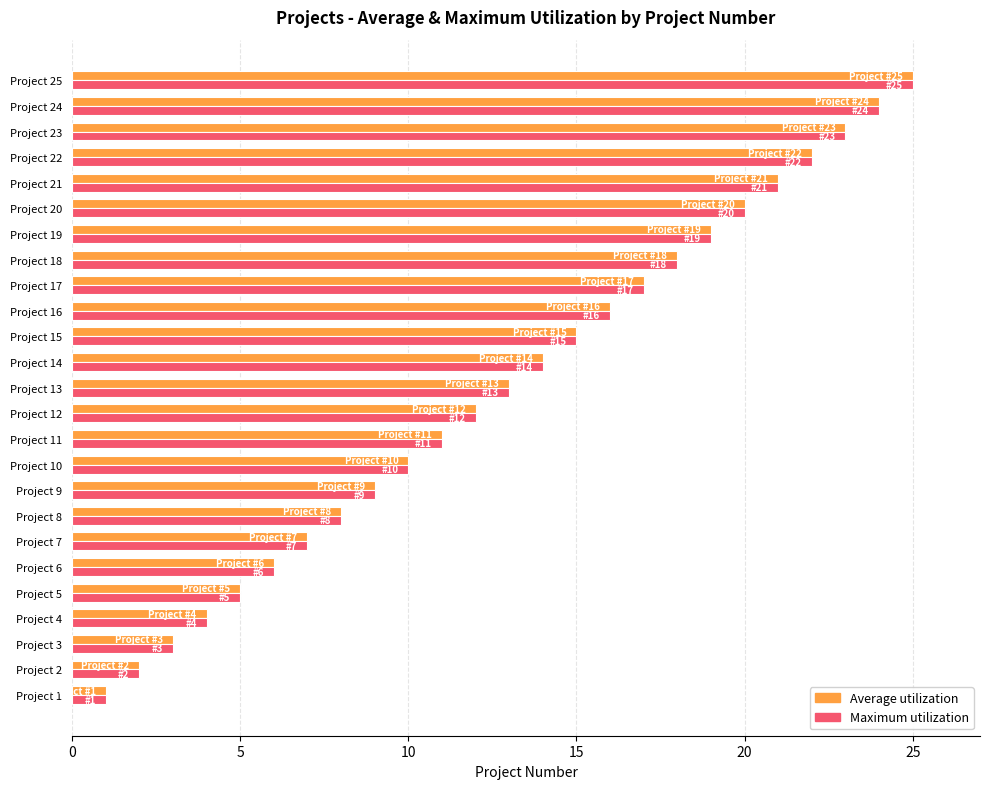

The Maximum utilization series shows 4 at Project 19. True or false?

False